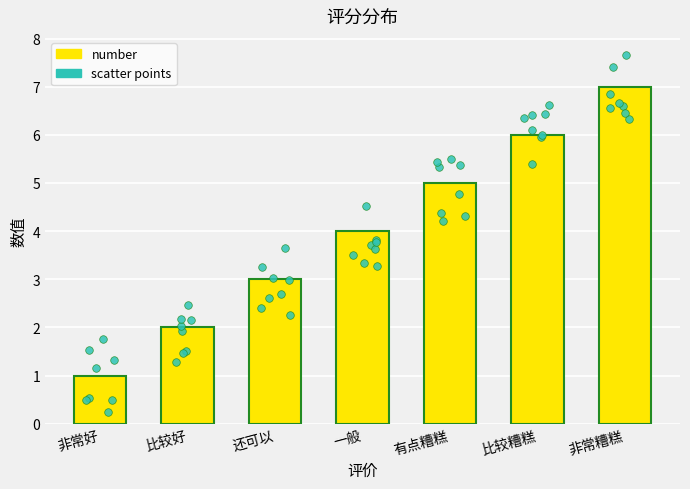

What is the change in value from 比较好 to 还可以?

+1